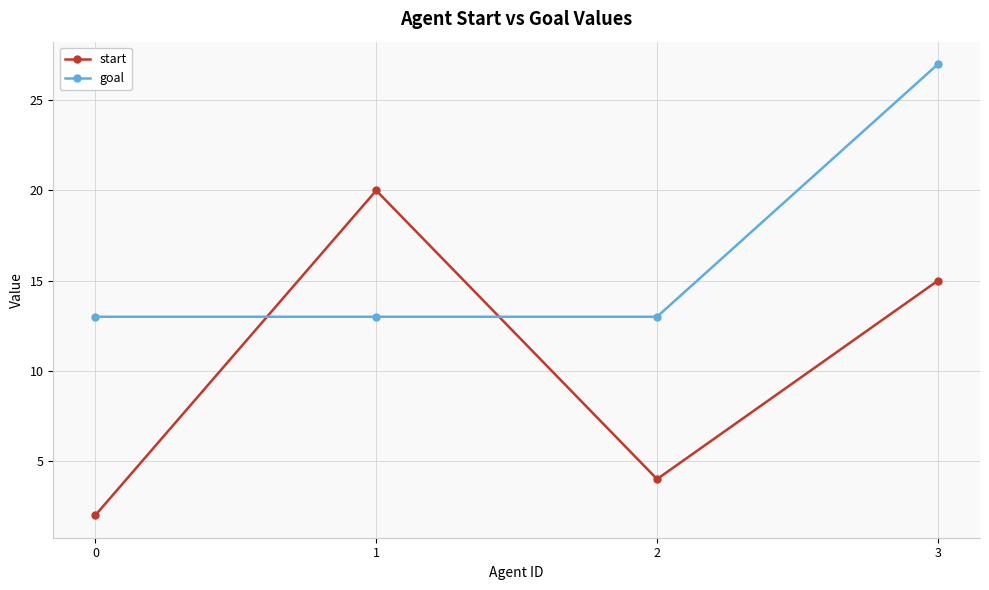

Which category has the highest value across all series?

3